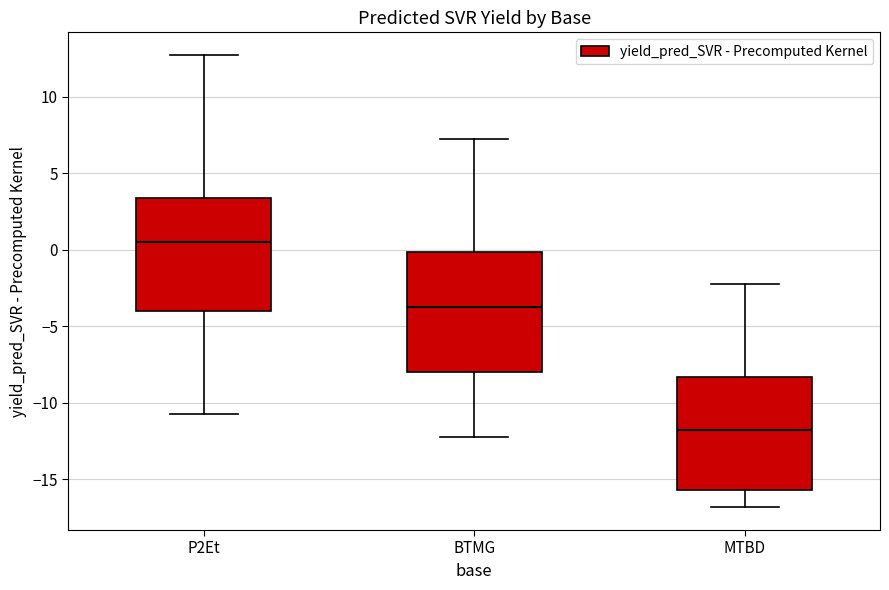

Where does the upper whisker of the box for MTBD end on the y-axis? The values are not printed on the chart, so give them approximately, as read against the axis.

-2.0